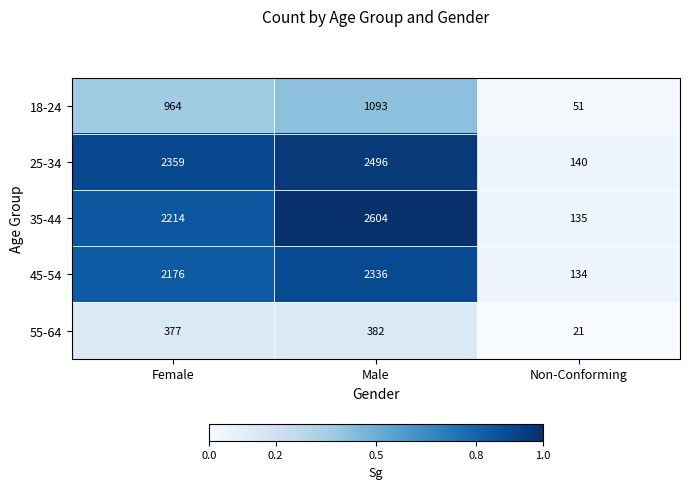

The value of 45-54 at Female is 2176. True or false?

True